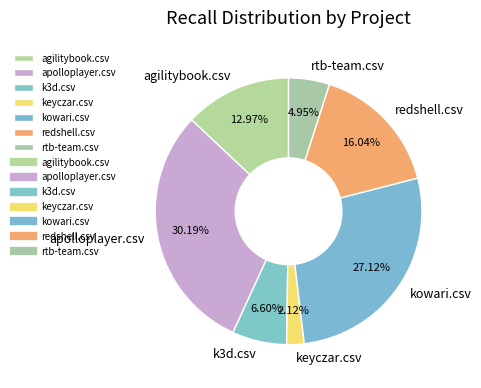

To the nearest percent, what percentage of the pie is apolloplayer.csv?

30%